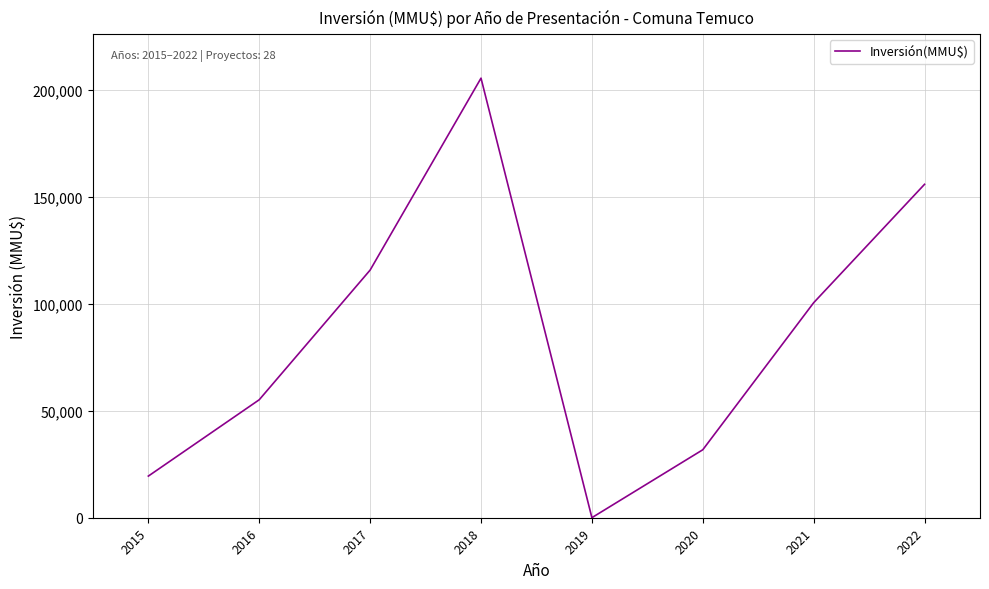

Reading left to right, what are all the values shown in this chart?

19483	55200	115864	205666	29	31800	100600	156000